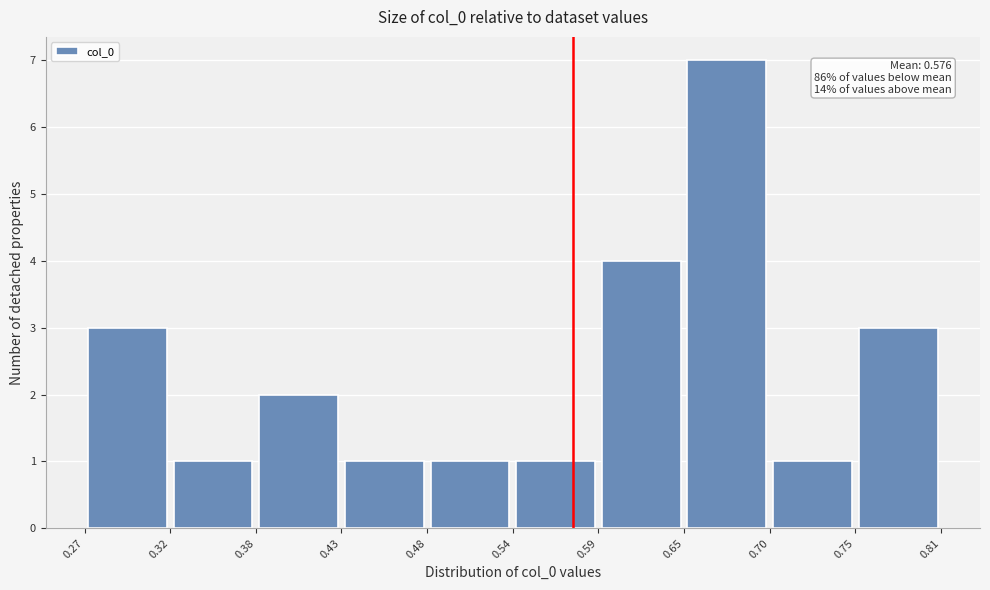

Over which range of the x-axis is the bar tallest?

0.65 to 0.70